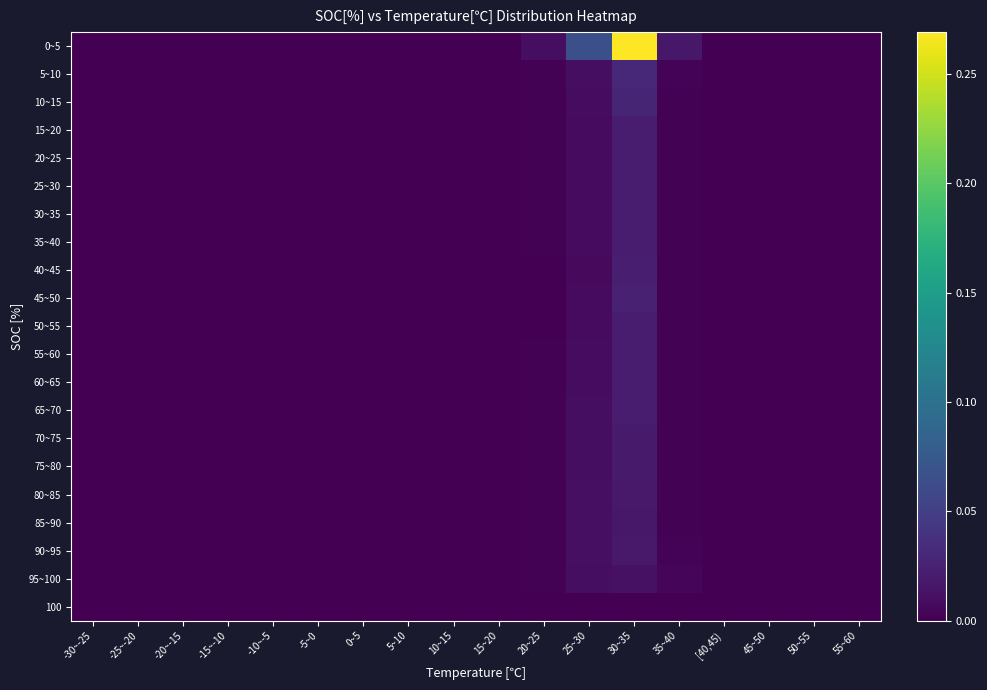

Reading left to right, extract all data points from this chart.

0~5: -30~-25=0.0	-25~-20=0.0	-20~-15=0.0	-15~-10=0.0	-10~-5=0.0	-5~0=0.0	0~5=0.0	5~10=0.0	10~15=0.0	15~20=0.0	20~25=0.0	25~30=0.1	30~35=0.3	35~40=0.0	[40,45)=0.0	45~50=0.0	50~55=0.0	55~60=0.0
5~10: -30~-25=0.0	-25~-20=0.0	-20~-15=0.0	-15~-10=0.0	-10~-5=0.0	-5~0=0.0	0~5=0.0	5~10=0.0	10~15=0.0	15~20=0.0	20~25=0.0	25~30=0.0	30~35=0.0	35~40=0.0	[40,45)=0.0	45~50=0.0	50~55=0.0	55~60=0.0
10~15: -30~-25=0.0	-25~-20=0.0	-20~-15=0.0	-15~-10=0.0	-10~-5=0.0	-5~0=0.0	0~5=0.0	5~10=0.0	10~15=0.0	15~20=0.0	20~25=0.0	25~30=0.0	30~35=0.0	35~40=0.0	[40,45)=0.0	45~50=0.0	50~55=0.0	55~60=0.0
15~20: -30~-25=0.0	-25~-20=0.0	-20~-15=0.0	-15~-10=0.0	-10~-5=0.0	-5~0=0.0	0~5=0.0	5~10=0.0	10~15=0.0	15~20=0.0	20~25=0.0	25~30=0.0	30~35=0.0	35~40=0.0	[40,45)=0.0	45~50=0.0	50~55=0.0	55~60=0.0
20~25: -30~-25=0.0	-25~-20=0.0	-20~-15=0.0	-15~-10=0.0	-10~-5=0.0	-5~0=0.0	0~5=0.0	5~10=0.0	10~15=0.0	15~20=0.0	20~25=0.0	25~30=0.0	30~35=0.0	35~40=0.0	[40,45)=0.0	45~50=0.0	50~55=0.0	55~60=0.0
25~30: -30~-25=0.0	-25~-20=0.0	-20~-15=0.0	-15~-10=0.0	-10~-5=0.0	-5~0=0.0	0~5=0.0	5~10=0.0	10~15=0.0	15~20=0.0	20~25=0.0	25~30=0.0	30~35=0.0	35~40=0.0	[40,45)=0.0	45~50=0.0	50~55=0.0	55~60=0.0
30~35: -30~-25=0.0	-25~-20=0.0	-20~-15=0.0	-15~-10=0.0	-10~-5=0.0	-5~0=0.0	0~5=0.0	5~10=0.0	10~15=0.0	15~20=0.0	20~25=0.0	25~30=0.0	30~35=0.0	35~40=0.0	[40,45)=0.0	45~50=0.0	50~55=0.0	55~60=0.0
35~40: -30~-25=0.0	-25~-20=0.0	-20~-15=0.0	-15~-10=0.0	-10~-5=0.0	-5~0=0.0	0~5=0.0	5~10=0.0	10~15=0.0	15~20=0.0	20~25=0.0	25~30=0.0	30~35=0.0	35~40=0.0	[40,45)=0.0	45~50=0.0	50~55=0.0	55~60=0.0
40~45: -30~-25=0.0	-25~-20=0.0	-20~-15=0.0	-15~-10=0.0	-10~-5=0.0	-5~0=0.0	0~5=0.0	5~10=0.0	10~15=0.0	15~20=0.0	20~25=0.0	25~30=0.0	30~35=0.0	35~40=0.0	[40,45)=0.0	45~50=0.0	50~55=0.0	55~60=0.0
45~50: -30~-25=0.0	-25~-20=0.0	-20~-15=0.0	-15~-10=0.0	-10~-5=0.0	-5~0=0.0	0~5=0.0	5~10=0.0	10~15=0.0	15~20=0.0	20~25=0.0	25~30=0.0	30~35=0.0	35~40=0.0	[40,45)=0.0	45~50=0.0	50~55=0.0	55~60=0.0
50~55: -30~-25=0.0	-25~-20=0.0	-20~-15=0.0	-15~-10=0.0	-10~-5=0.0	-5~0=0.0	0~5=0.0	5~10=0.0	10~15=0.0	15~20=0.0	20~25=0.0	25~30=0.0	30~35=0.0	35~40=0.0	[40,45)=0.0	45~50=0.0	50~55=0.0	55~60=0.0
55~60: -30~-25=0.0	-25~-20=0.0	-20~-15=0.0	-15~-10=0.0	-10~-5=0.0	-5~0=0.0	0~5=0.0	5~10=0.0	10~15=0.0	15~20=0.0	20~25=0.0	25~30=0.0	30~35=0.0	35~40=0.0	[40,45)=0.0	45~50=0.0	50~55=0.0	55~60=0.0
60~65: -30~-25=0.0	-25~-20=0.0	-20~-15=0.0	-15~-10=0.0	-10~-5=0.0	-5~0=0.0	0~5=0.0	5~10=0.0	10~15=0.0	15~20=0.0	20~25=0.0	25~30=0.0	30~35=0.0	35~40=0.0	[40,45)=0.0	45~50=0.0	50~55=0.0	55~60=0.0
65~70: -30~-25=0.0	-25~-20=0.0	-20~-15=0.0	-15~-10=0.0	-10~-5=0.0	-5~0=0.0	0~5=0.0	5~10=0.0	10~15=0.0	15~20=0.0	20~25=0.0	25~30=0.0	30~35=0.0	35~40=0.0	[40,45)=0.0	45~50=0.0	50~55=0.0	55~60=0.0
70~75: -30~-25=0.0	-25~-20=0.0	-20~-15=0.0	-15~-10=0.0	-10~-5=0.0	-5~0=0.0	0~5=0.0	5~10=0.0	10~15=0.0	15~20=0.0	20~25=0.0	25~30=0.0	30~35=0.0	35~40=0.0	[40,45)=0.0	45~50=0.0	50~55=0.0	55~60=0.0
75~80: -30~-25=0.0	-25~-20=0.0	-20~-15=0.0	-15~-10=0.0	-10~-5=0.0	-5~0=0.0	0~5=0.0	5~10=0.0	10~15=0.0	15~20=0.0	20~25=0.0	25~30=0.0	30~35=0.0	35~40=0.0	[40,45)=0.0	45~50=0.0	50~55=0.0	55~60=0.0
80~85: -30~-25=0.0	-25~-20=0.0	-20~-15=0.0	-15~-10=0.0	-10~-5=0.0	-5~0=0.0	0~5=0.0	5~10=0.0	10~15=0.0	15~20=0.0	20~25=0.0	25~30=0.0	30~35=0.0	35~40=0.0	[40,45)=0.0	45~50=0.0	50~55=0.0	55~60=0.0
85~90: -30~-25=0.0	-25~-20=0.0	-20~-15=0.0	-15~-10=0.0	-10~-5=0.0	-5~0=0.0	0~5=0.0	5~10=0.0	10~15=0.0	15~20=0.0	20~25=0.0	25~30=0.0	30~35=0.0	35~40=0.0	[40,45)=0.0	45~50=0.0	50~55=0.0	55~60=0.0
90~95: -30~-25=0.0	-25~-20=0.0	-20~-15=0.0	-15~-10=0.0	-10~-5=0.0	-5~0=0.0	0~5=0.0	5~10=0.0	10~15=0.0	15~20=0.0	20~25=0.0	25~30=0.0	30~35=0.0	35~40=0.0	[40,45)=0.0	45~50=0.0	50~55=0.0	55~60=0.0
95~100: -30~-25=0.0	-25~-20=0.0	-20~-15=0.0	-15~-10=0.0	-10~-5=0.0	-5~0=0.0	0~5=0.0	5~10=0.0	10~15=0.0	15~20=0.0	20~25=0.0	25~30=0.0	30~35=0.0	35~40=0.0	[40,45)=0.0	45~50=0.0	50~55=0.0	55~60=0.0
100: -30~-25=0.0	-25~-20=0.0	-20~-15=0.0	-15~-10=0.0	-10~-5=0.0	-5~0=0.0	0~5=0.0	5~10=0.0	10~15=0.0	15~20=0.0	20~25=0.0	25~30=0.0	30~35=0.0	35~40=0.0	[40,45)=0.0	45~50=0.0	50~55=0.0	55~60=0.0